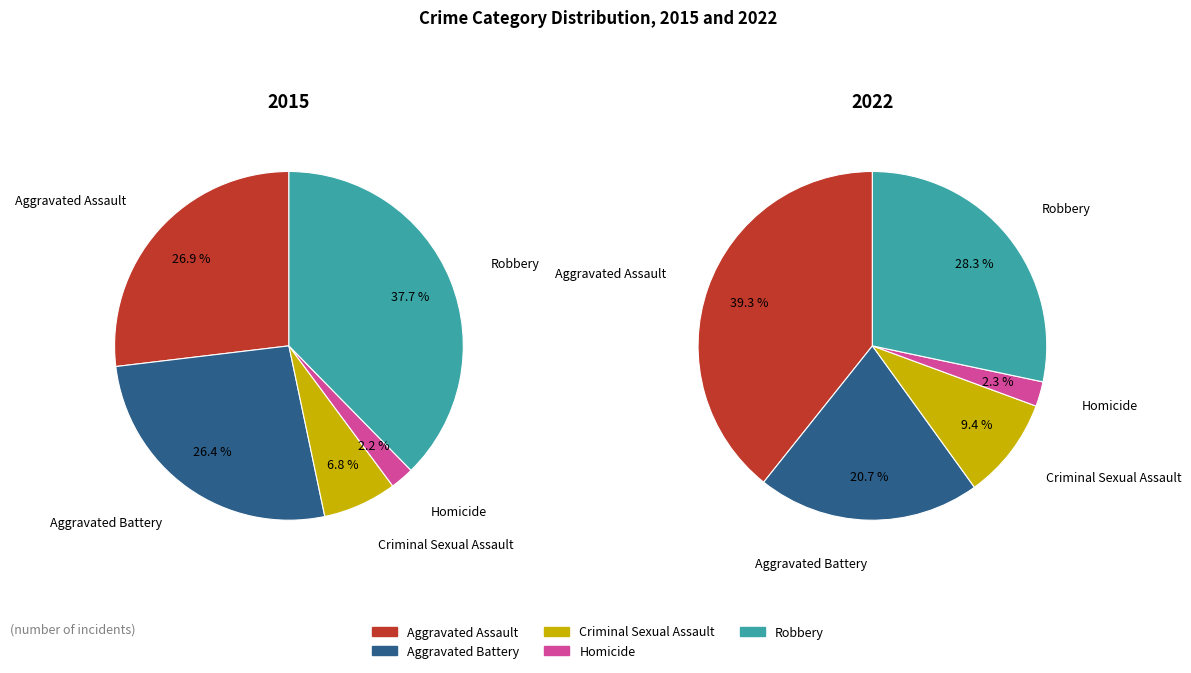

To the nearest percent, what is the combined percentage of Robbery and Criminal Sexual Assault?

44%